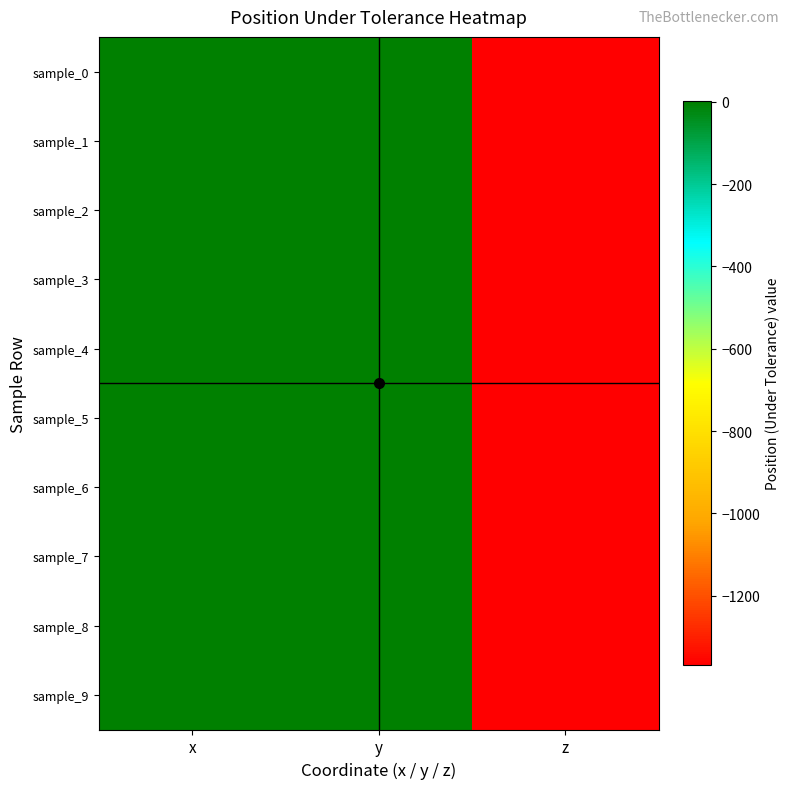

At z, list the series in order from smallest to largest.

sample_9, sample_8, sample_7, sample_6, sample_5, sample_4, sample_3, sample_2, sample_1, sample_0